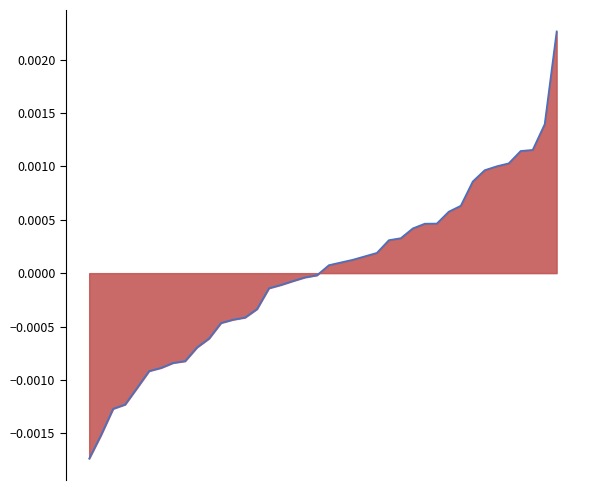

The value at 23 is 0.0. True or false?

True